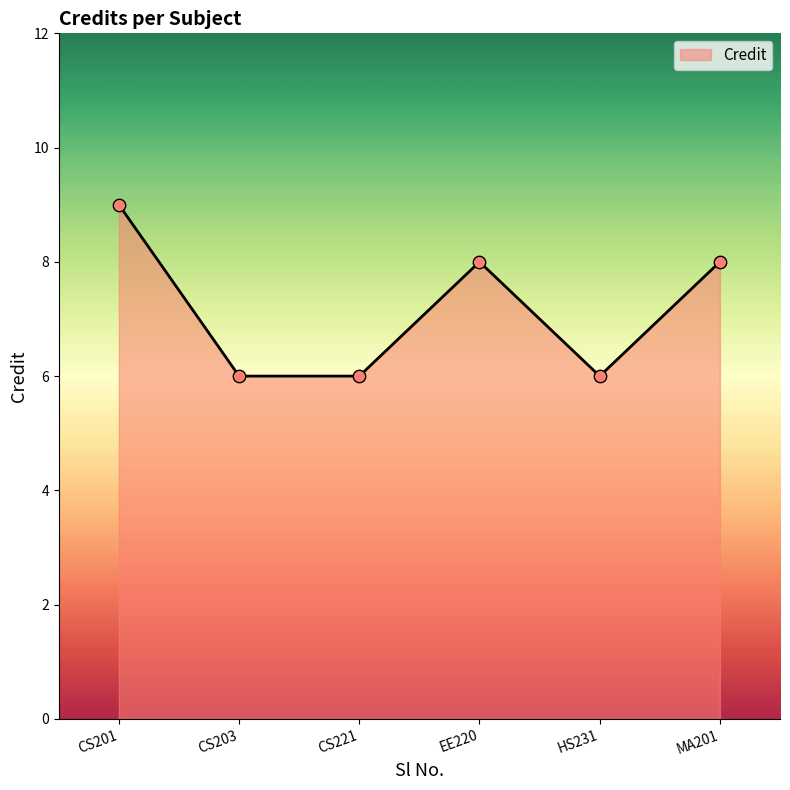

Between CS201 and CS221, which is larger?

CS201